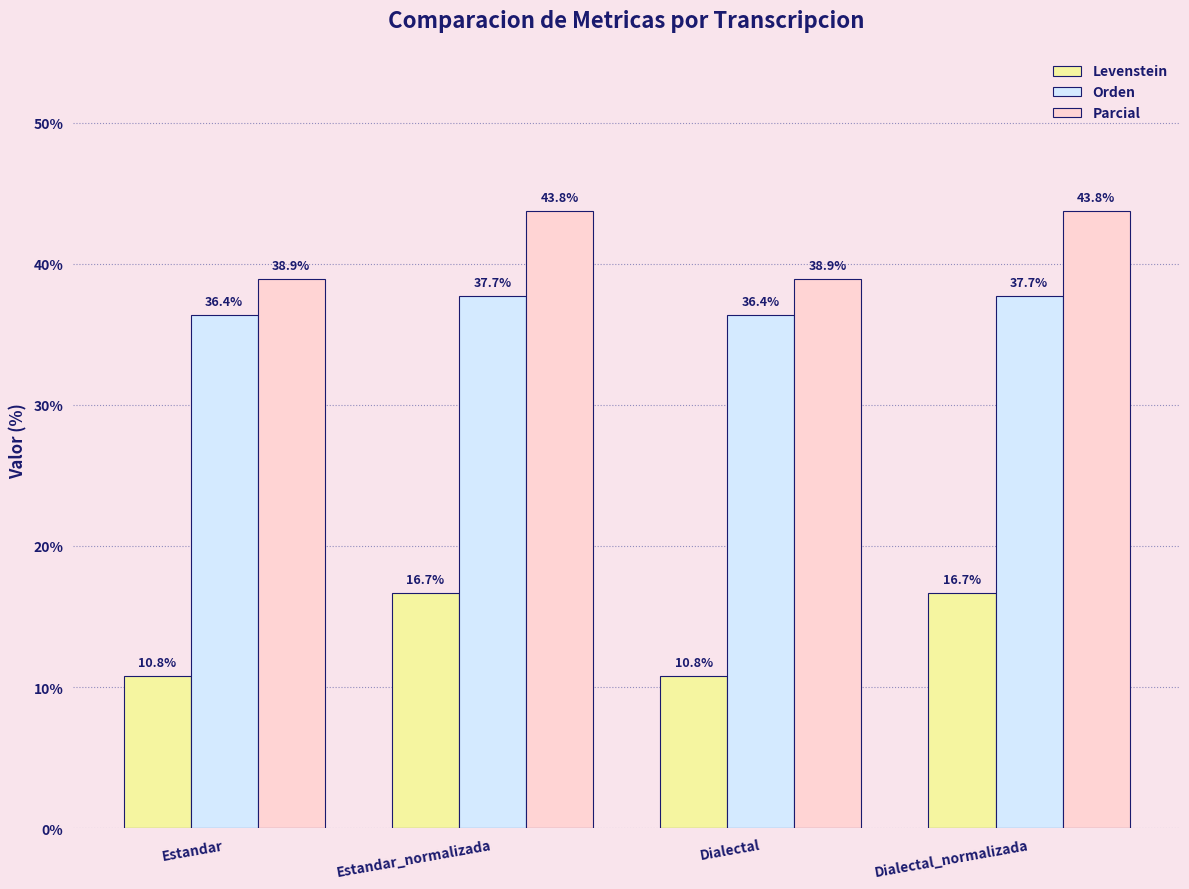

Reading left to right, transcribe all the data shown in this chart.

Levenstein: 10.8	16.7	10.8	16.7
Orden: 36.4	37.7	36.4	37.7
Parcial: 38.9	43.8	38.9	43.8